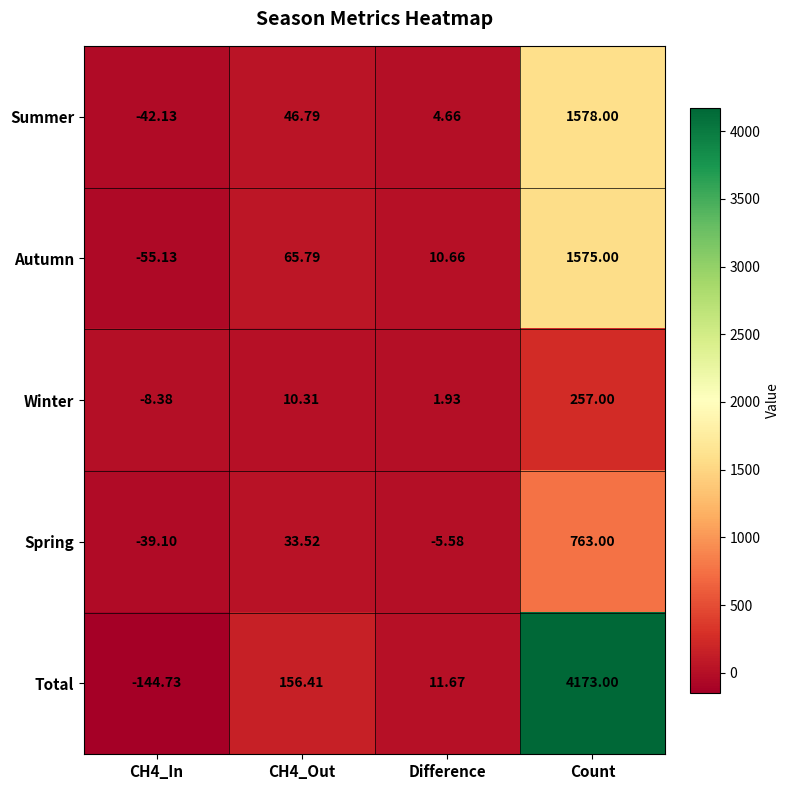

Rank the series at Difference from highest to lowest value.

Total, Autumn, Summer, Winter, Spring